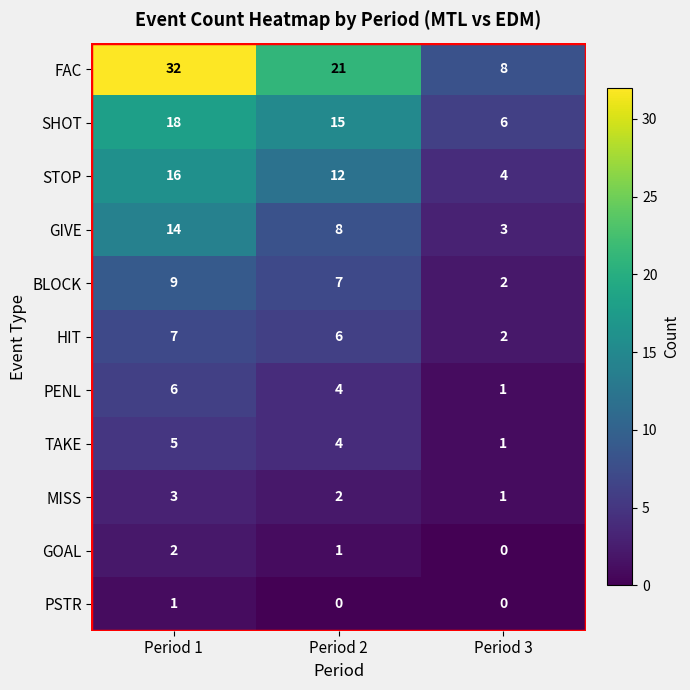

What is the difference between the maximum and minimum values in the GIVE series?

11